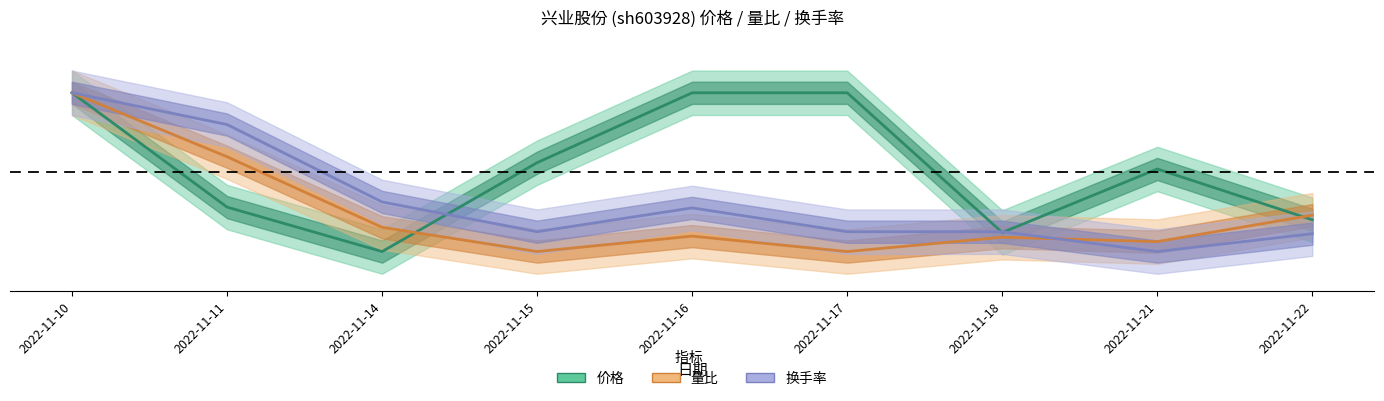

What is the value of the 量比 point at the 1st from the left?

1.0